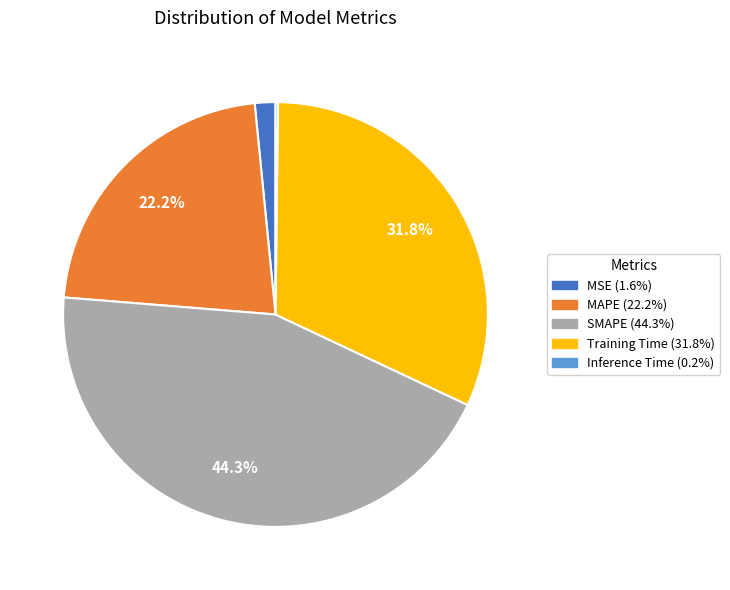

To the nearest percent, what is the difference between the largest and smallest slice percentages?

44%